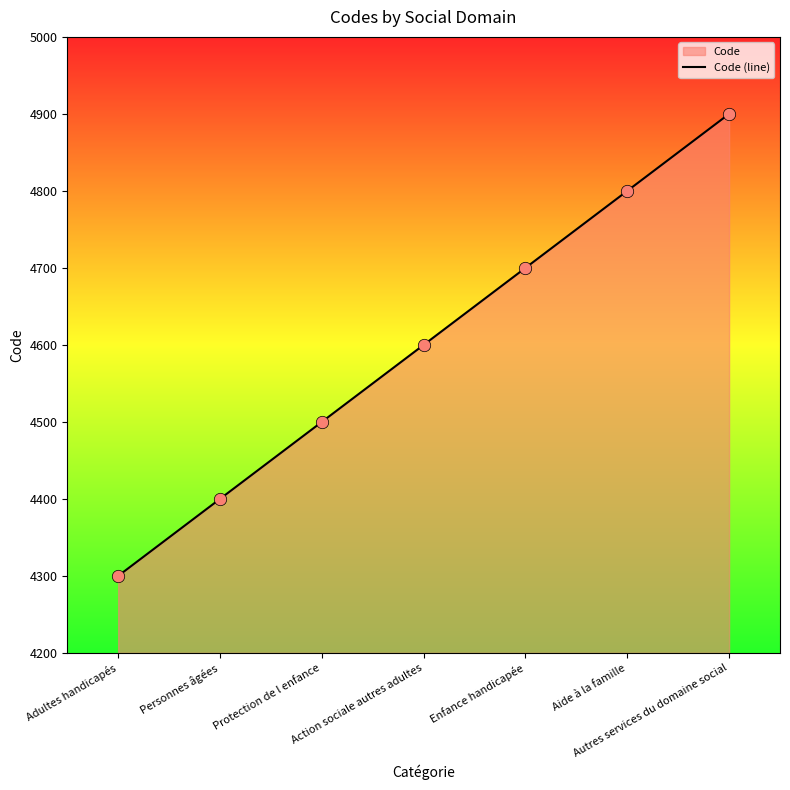

Approximately how many times larger is the value at Protection de l enfance compared to Aide à la famille?

0.9